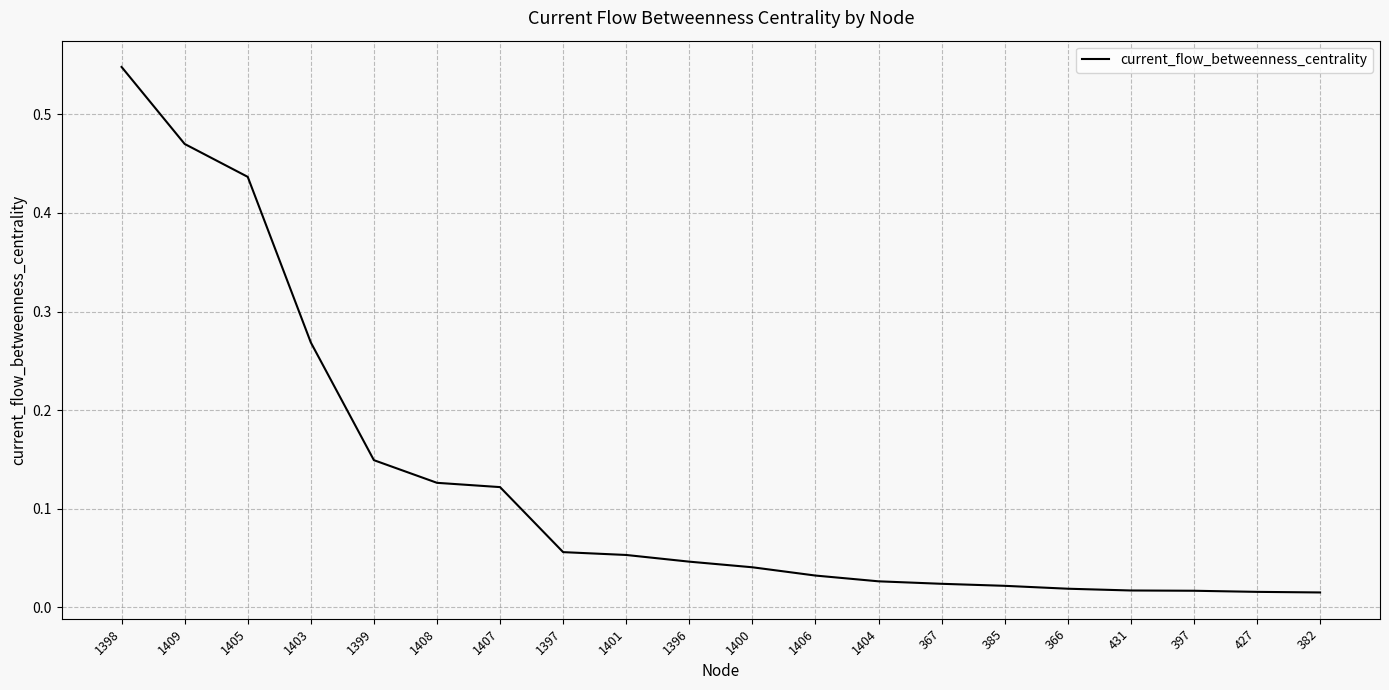

What position from the left is 1403?

4